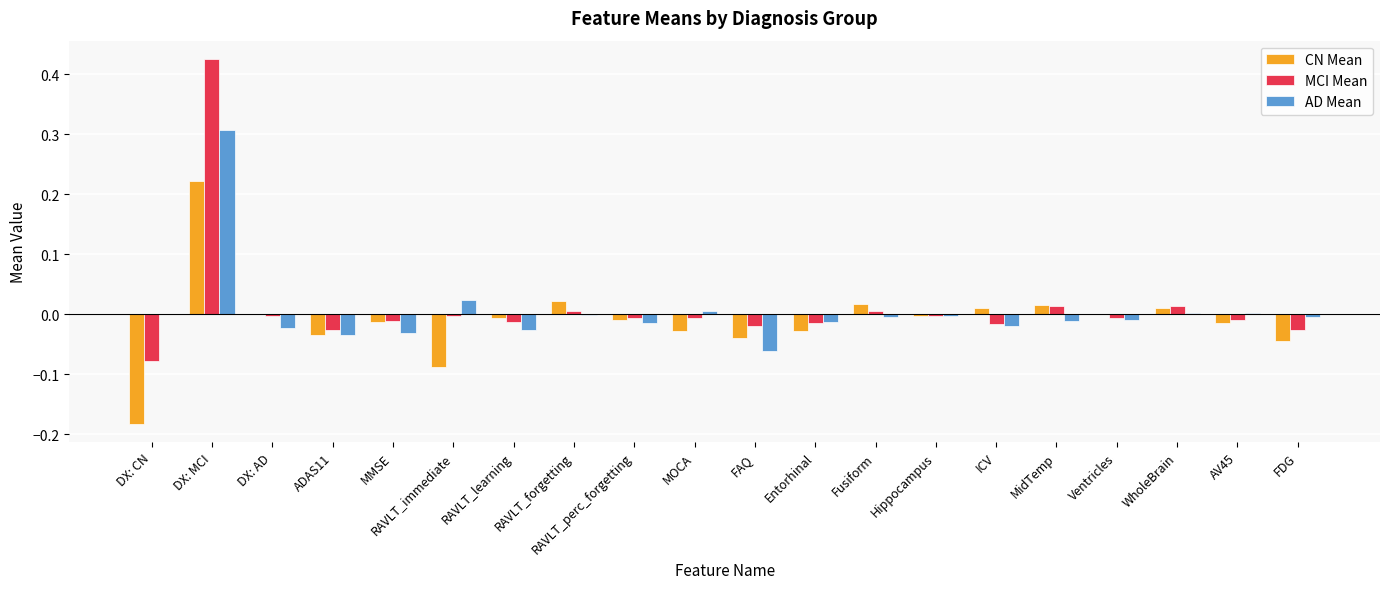

Does the chart contain stacked bars?

No